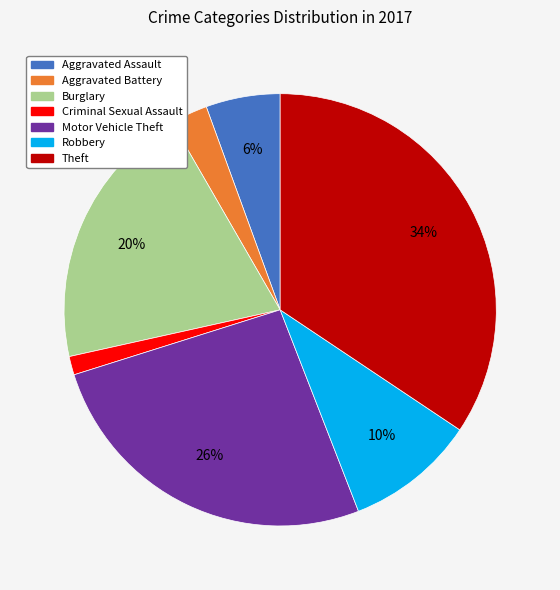

Between Criminal Sexual Assault and Burglary, which is larger?

Burglary